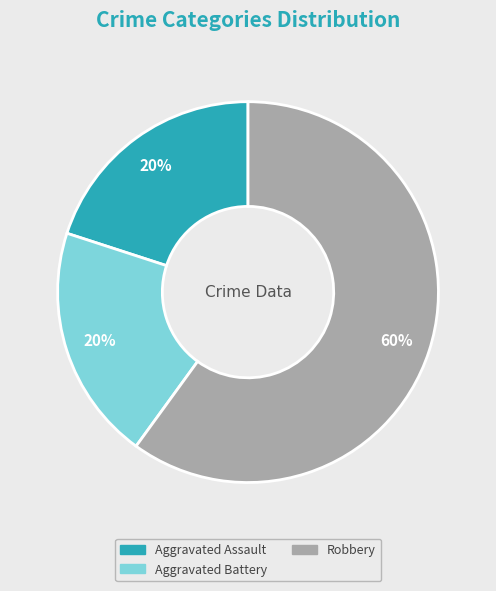

To the nearest percent, what percentage of the pie is Aggravated Battery?

20%